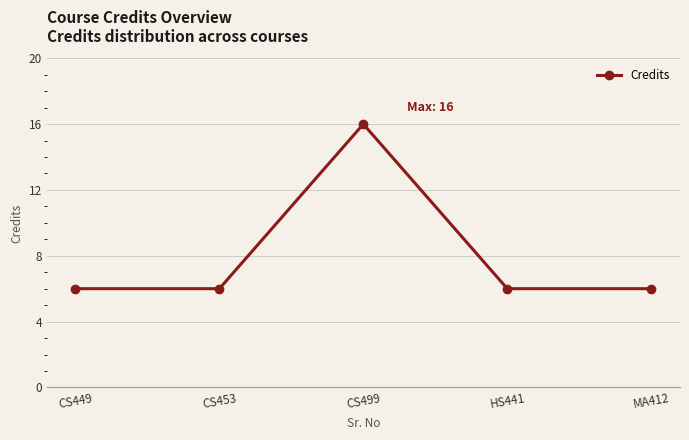

Which label corresponds to the largest value in the chart?

CS499